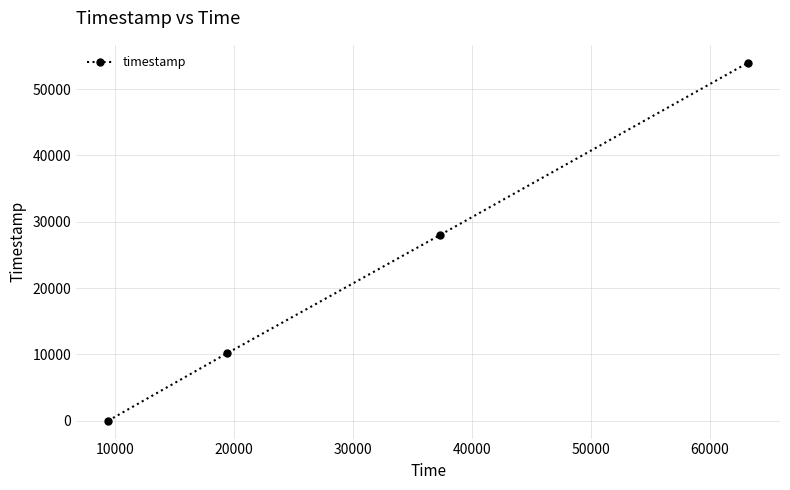

True or false: the data has more than 2 interior local peaks.

False